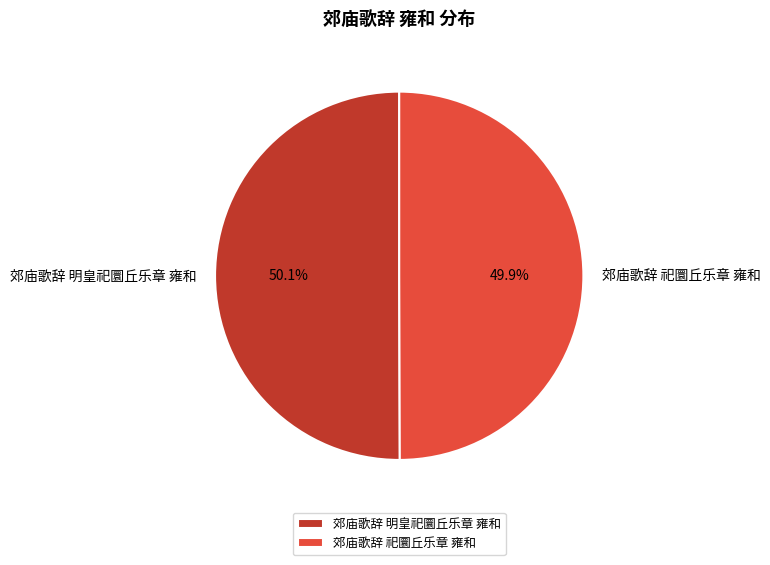

Is it true that 郊庙歌辞 祀圜丘乐章 雍和 is 50% of the pie?

True